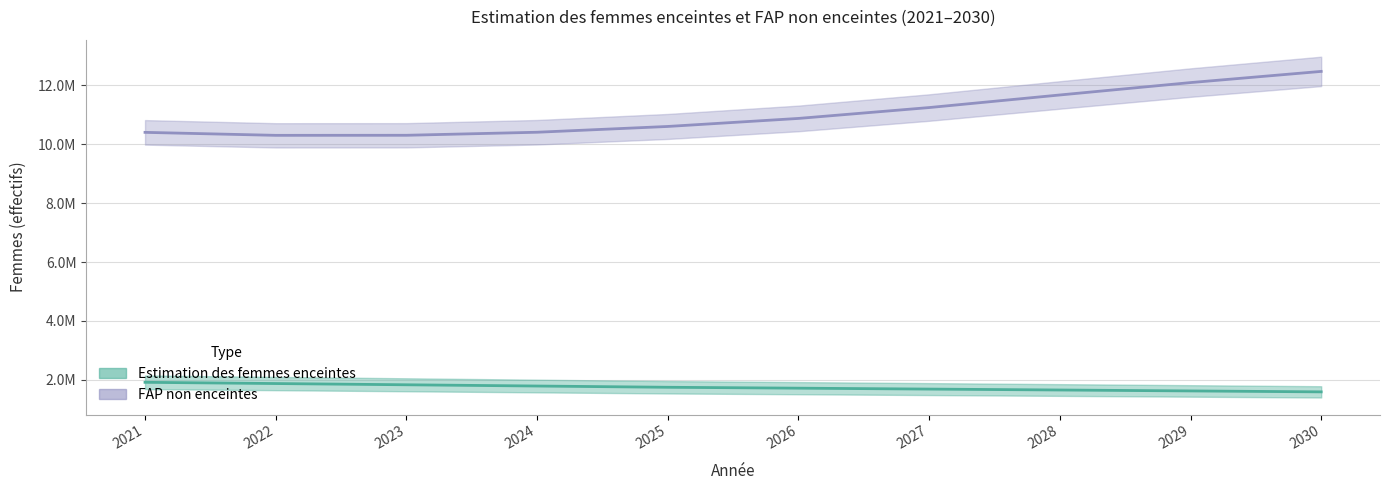

The Estimation des femmes enceintes series shows 1834922.7 at 2023. True or false?

True